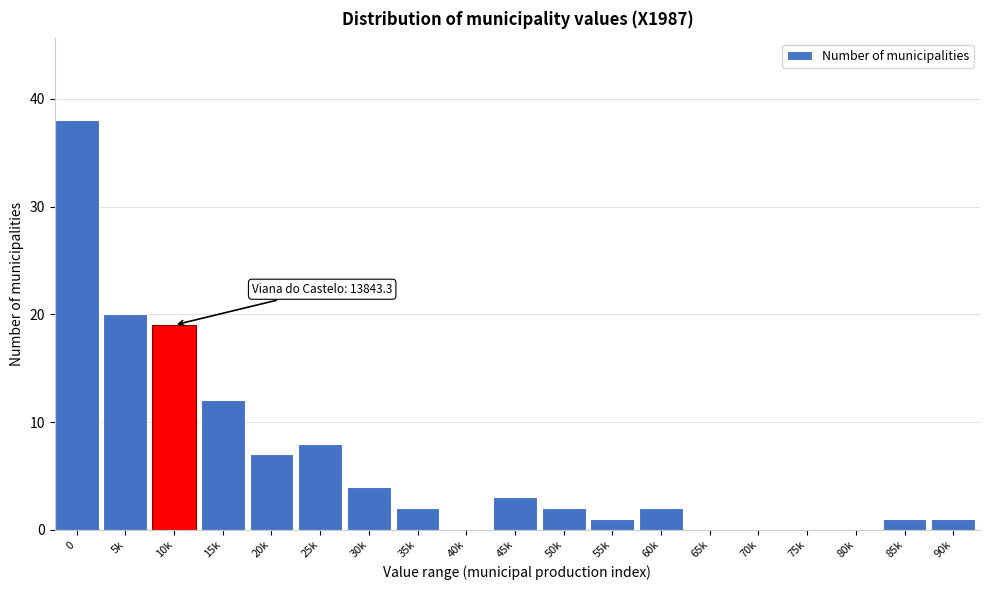

Reading right to left, what are all the values shown in this chart?

90k=1	85k=1	80k=0	75k=0	70k=0	65k=0	60k=2	55k=1	50k=2	45k=3	40k=0	35k=2	30k=4	25k=8	20k=7	15k=12	10k=19	5k=20	0=38